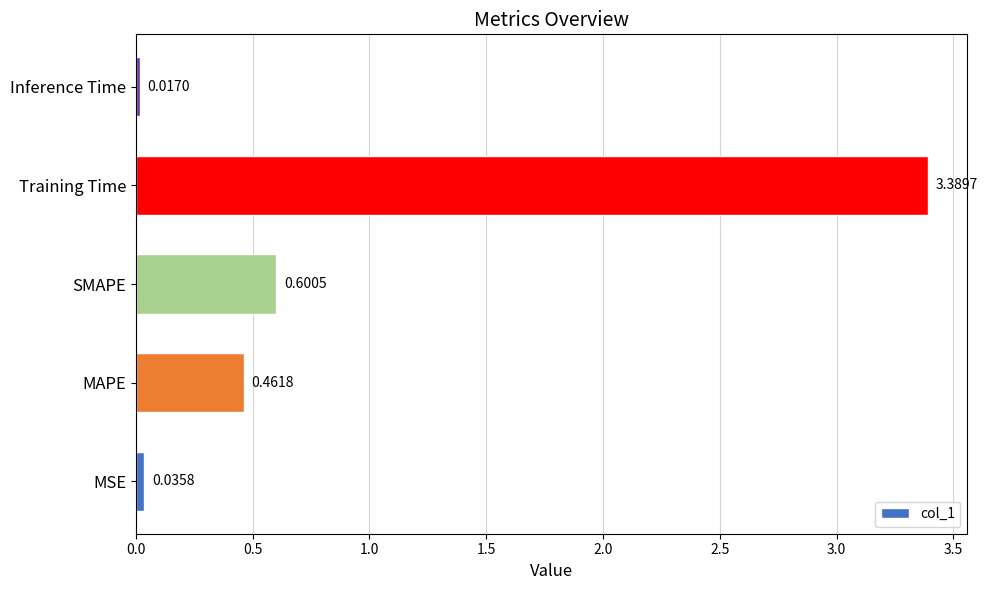

Does the chart contain any negative values?

No